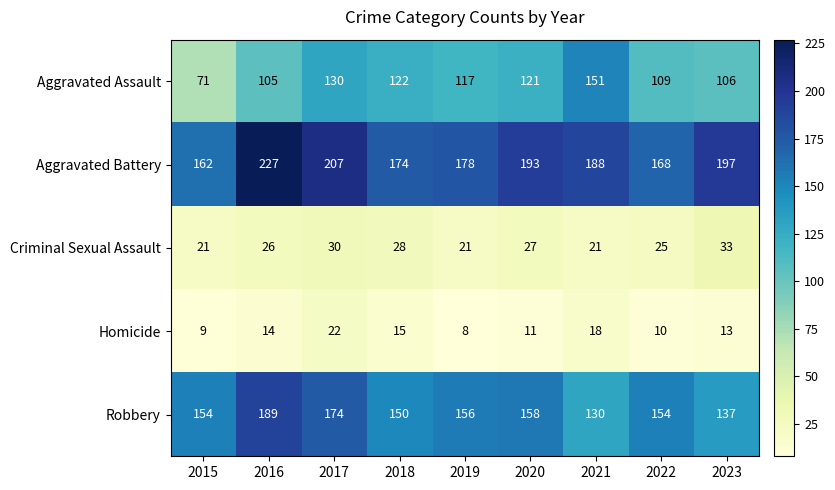

At 2018, list the series in order from smallest to largest.

Homicide, Criminal Sexual Assault, Aggravated Assault, Robbery, Aggravated Battery